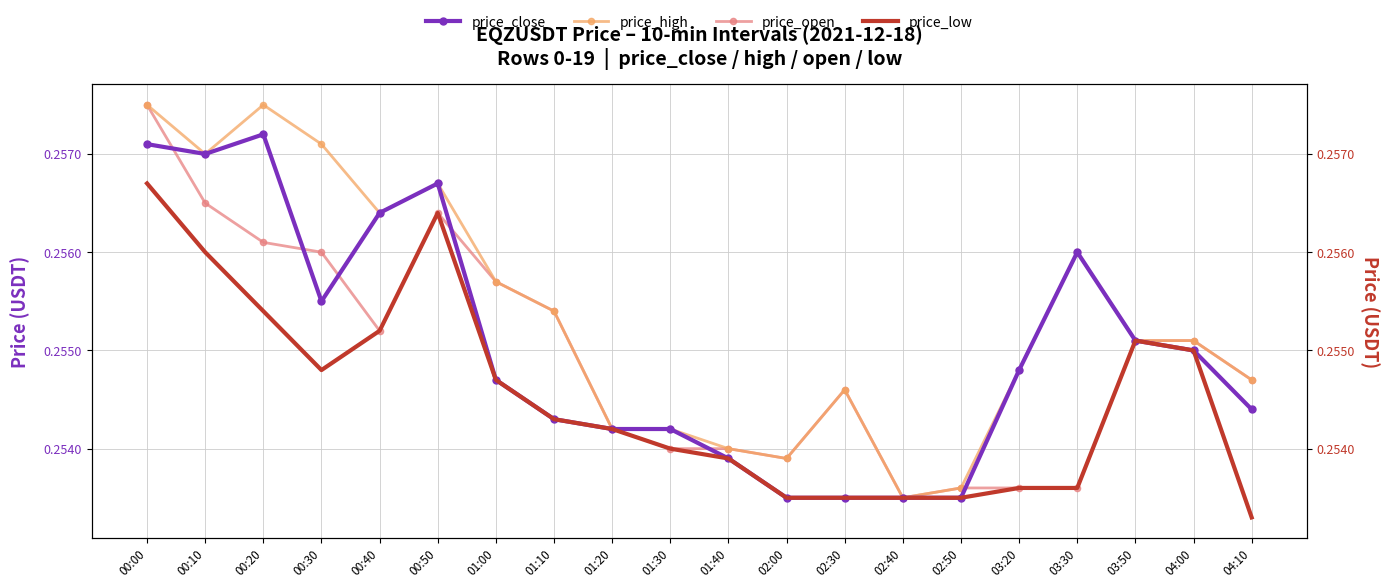

The value of price_open at 00:10 is 0.3. True or false?

True